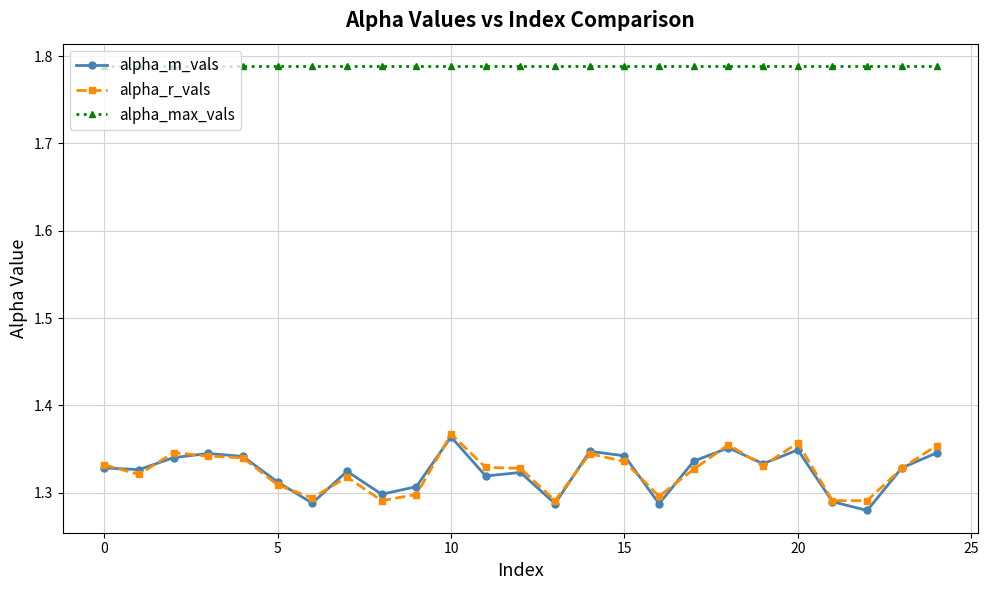

True or false: alpha_r_vals and alpha_max_vals cross at least once.

False